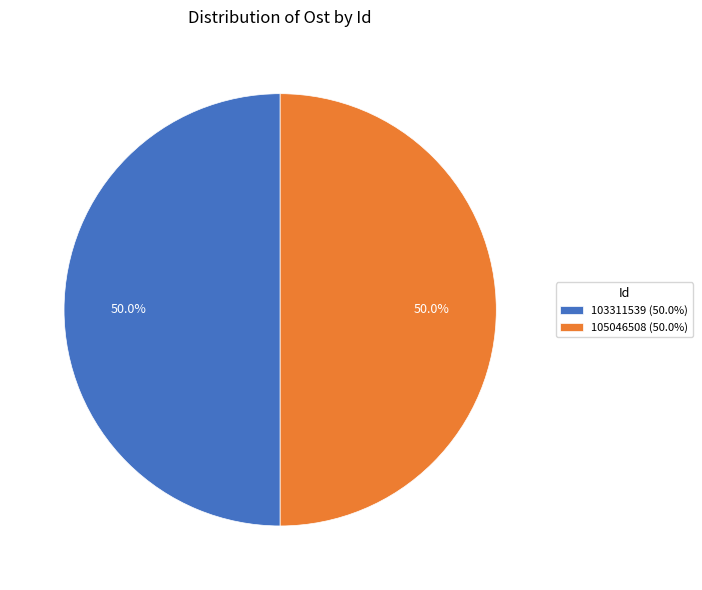

Combined, what portion of the pie is 105046508 (50.0%) and 103311539 (50.0%)?

100.0%